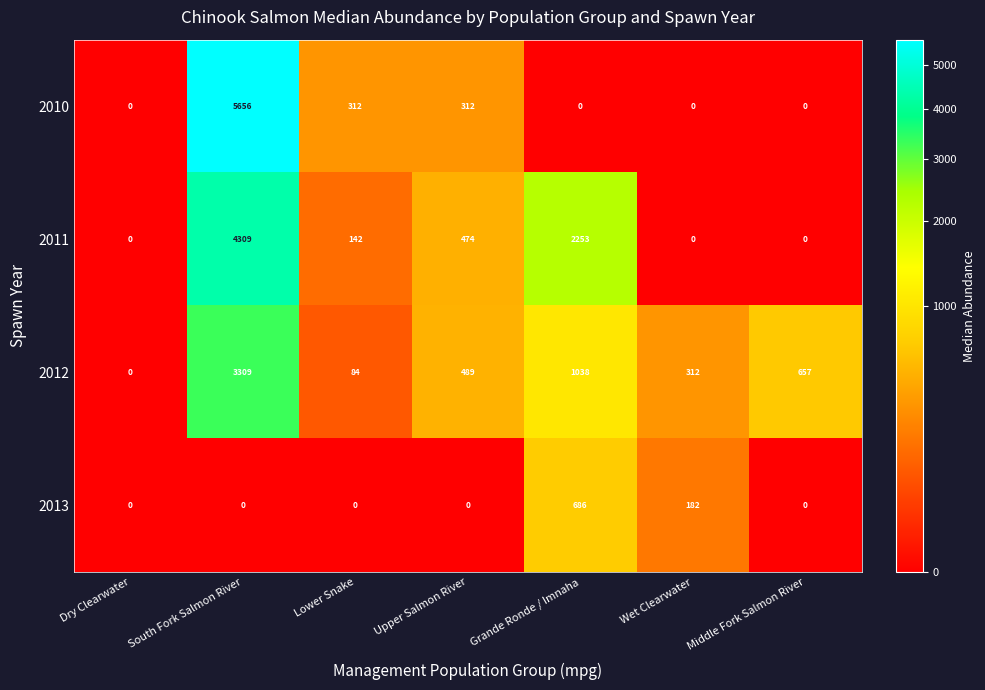

At which label does 2011 first exceed 142?

South Fork Salmon River